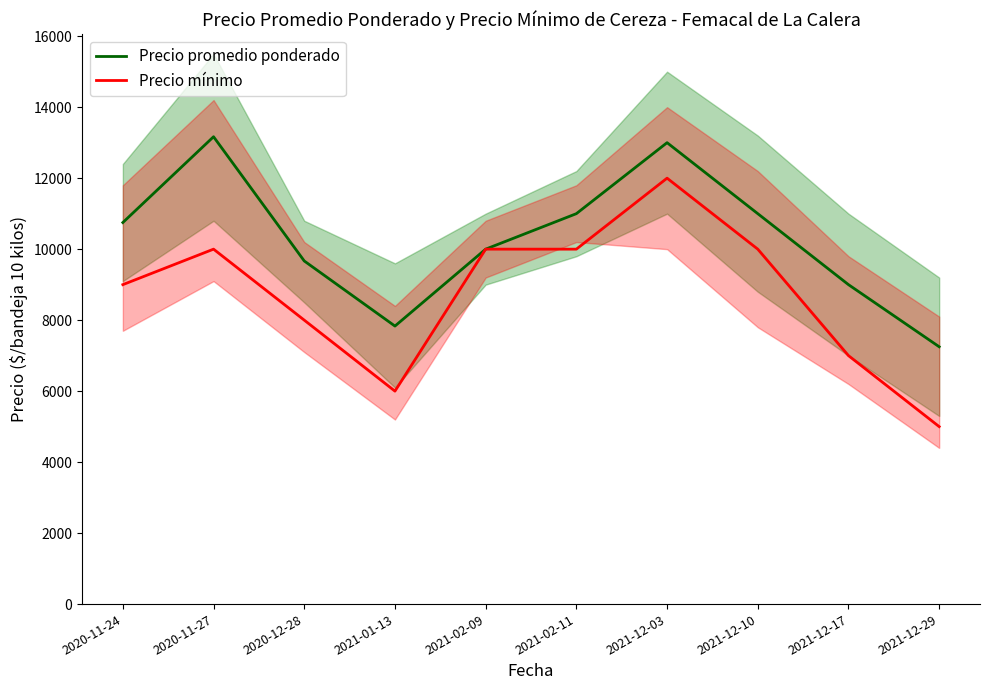

What is the sum of all Precio promedio ponderado values?

102667